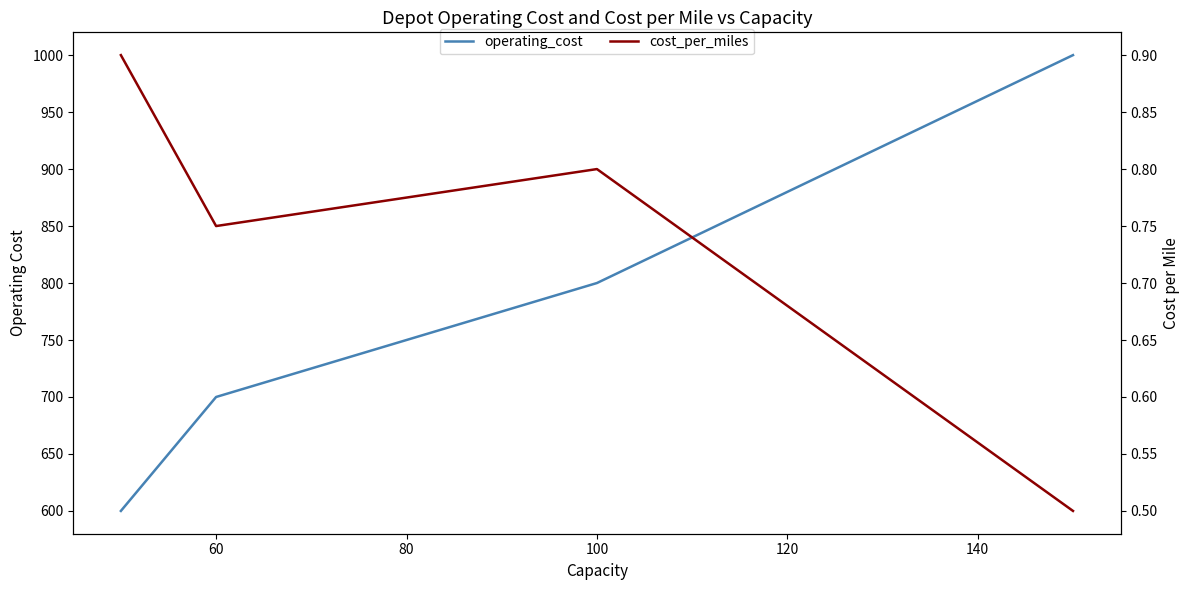

Which series has the largest range (max minus min)?

operating_cost